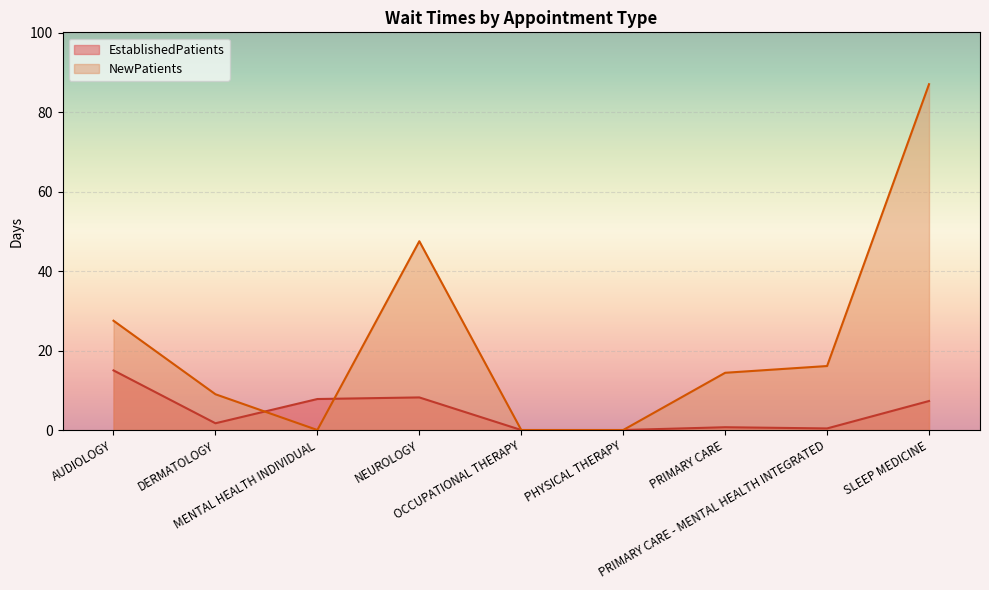

What is the total value across all series at AUDIOLOGY?

42.5